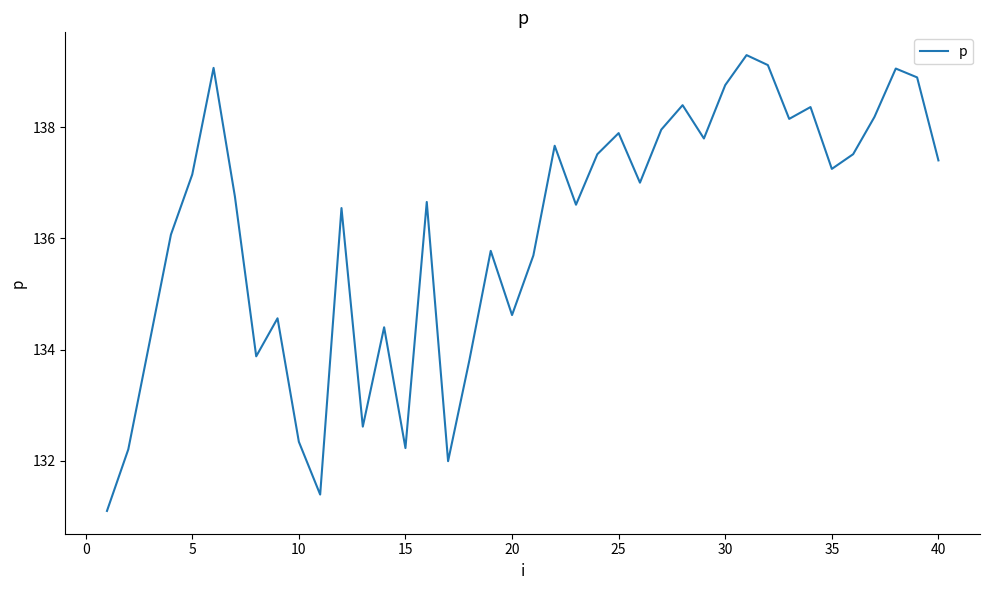

What is the smallest value displayed?

131.1